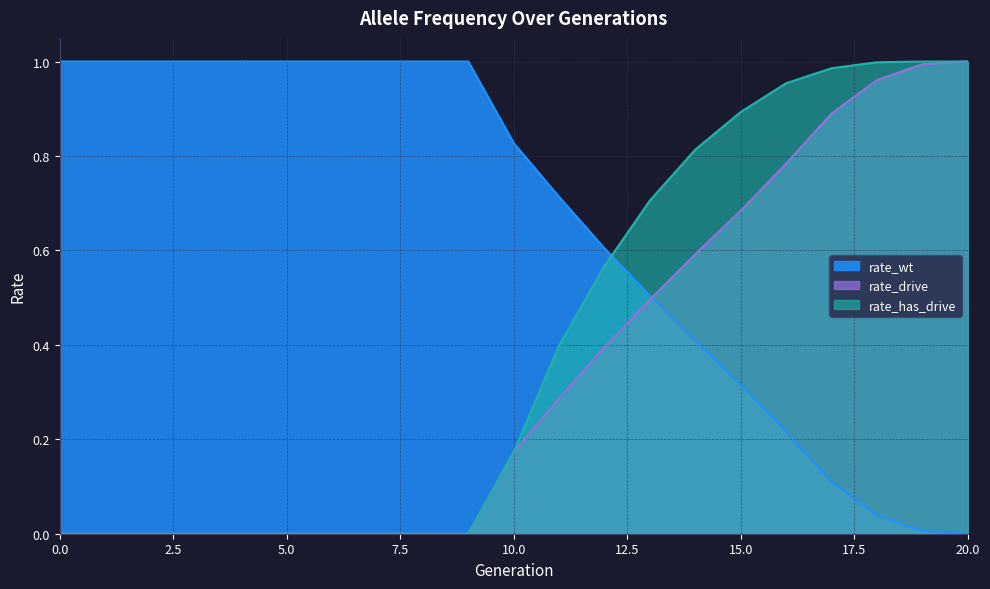

True or false: rate_drive has a value of 0.4 at 9.

False